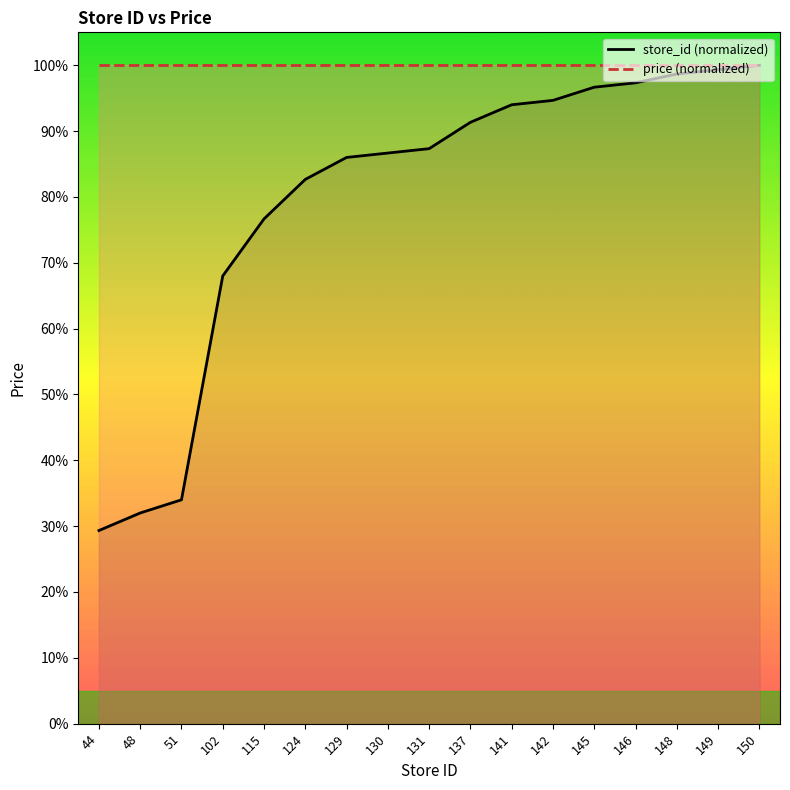

Is it true that the value at 51 is 34.0?

True